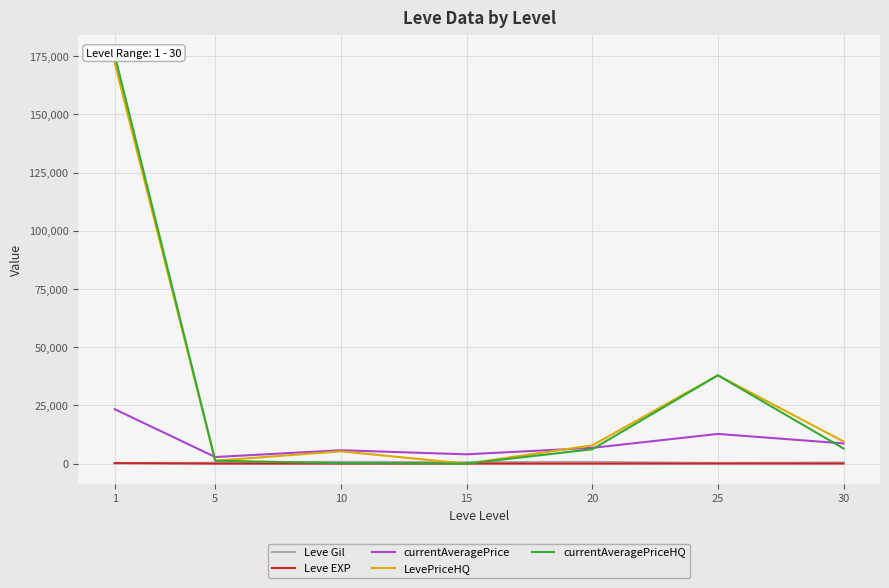

True or false: currentAveragePrice has more than 2 points higher than both neighbors.

False